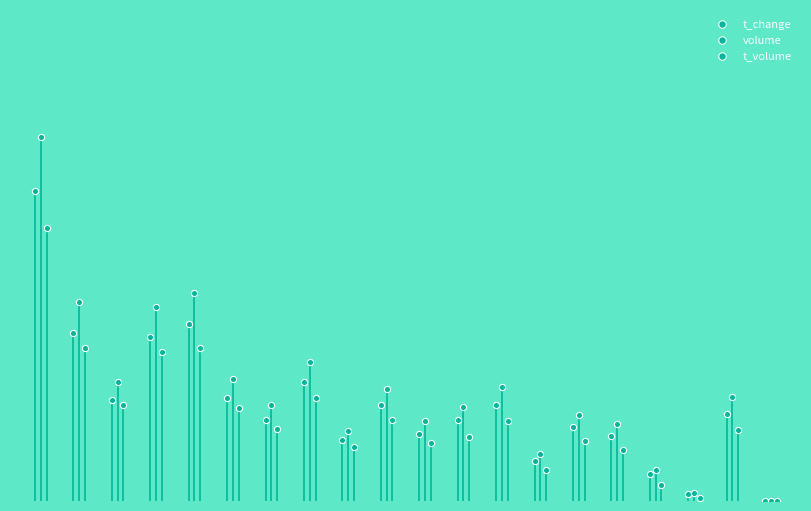

Which series has the largest Y range (max minus min)?

volume